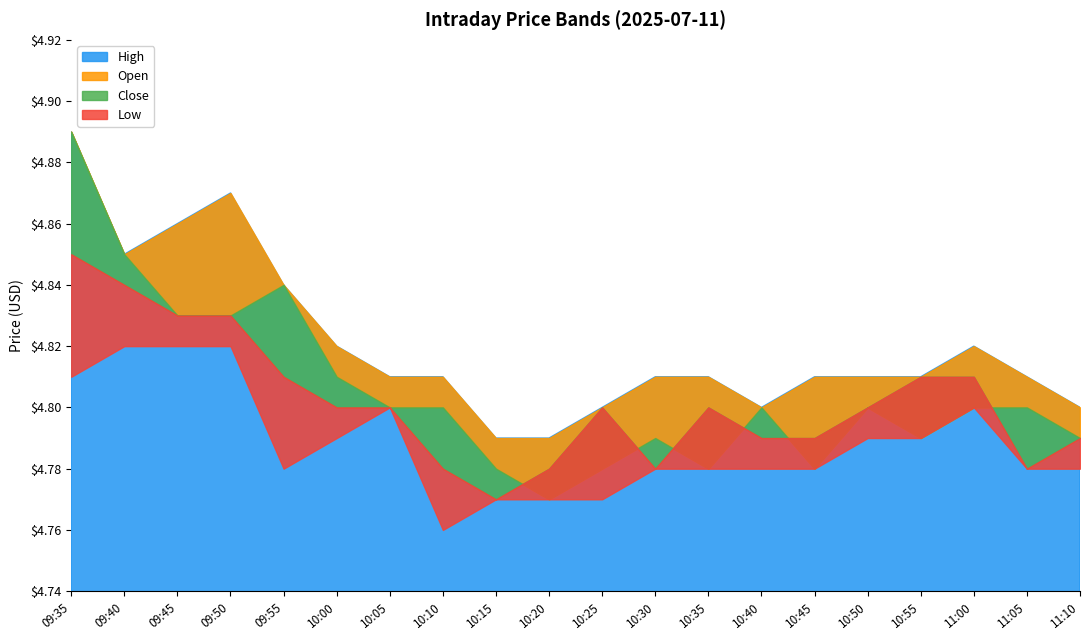

What is the average value of the open series?

4.8